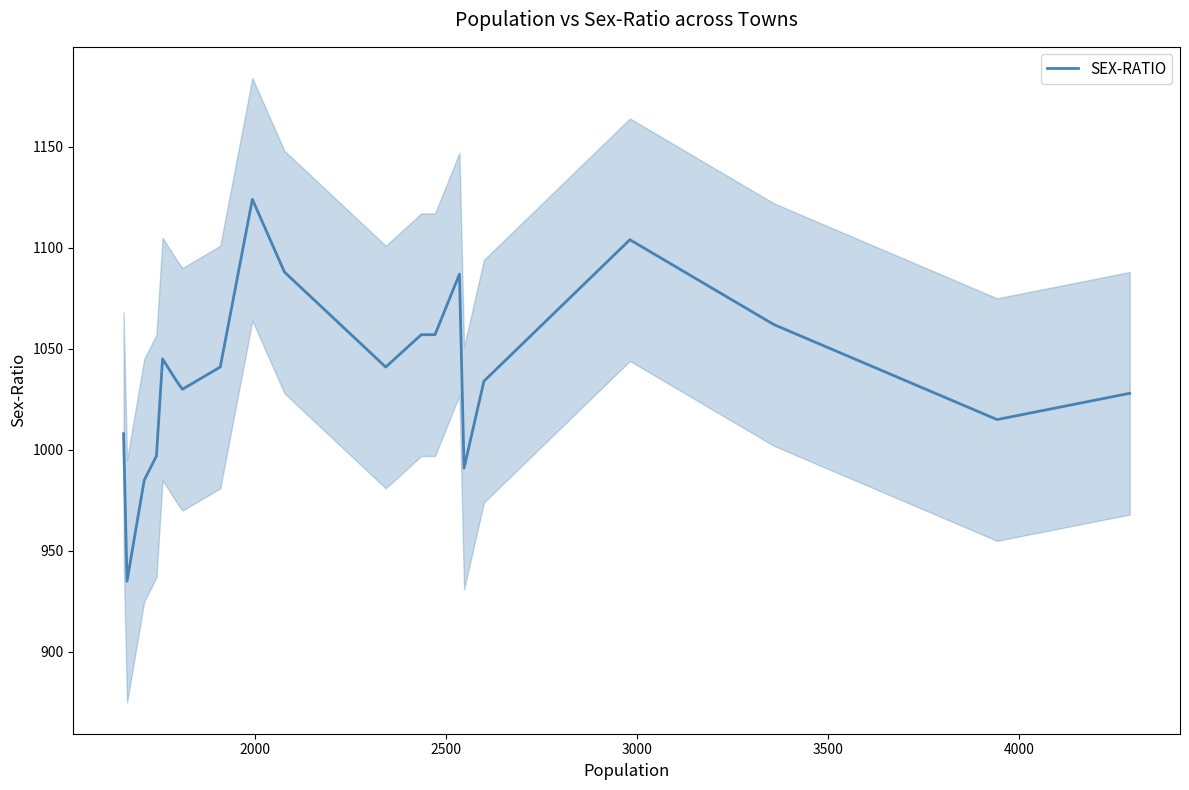

What is the lowest value of the SEX-RATIO series?

935